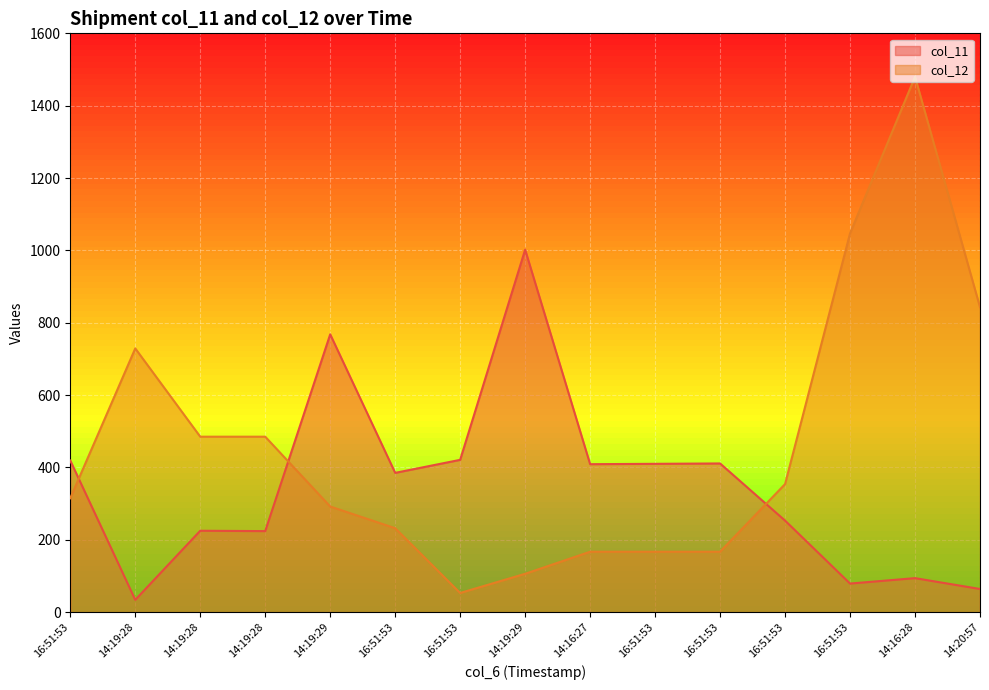

After their last crossing, which series has the higher values: col_11 or col_12?

col_12